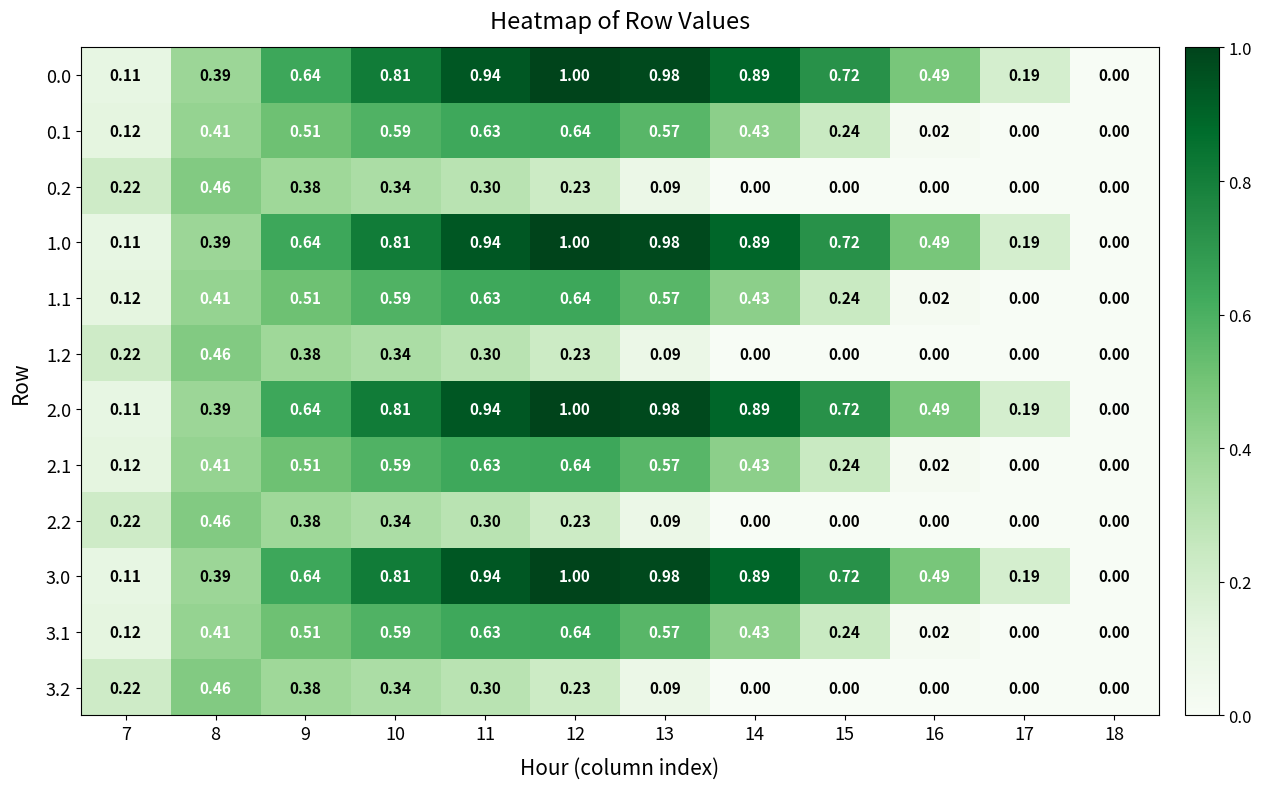

Is the value of 1.0 at 13 greater than the value of 0.1 at 7?

Yes